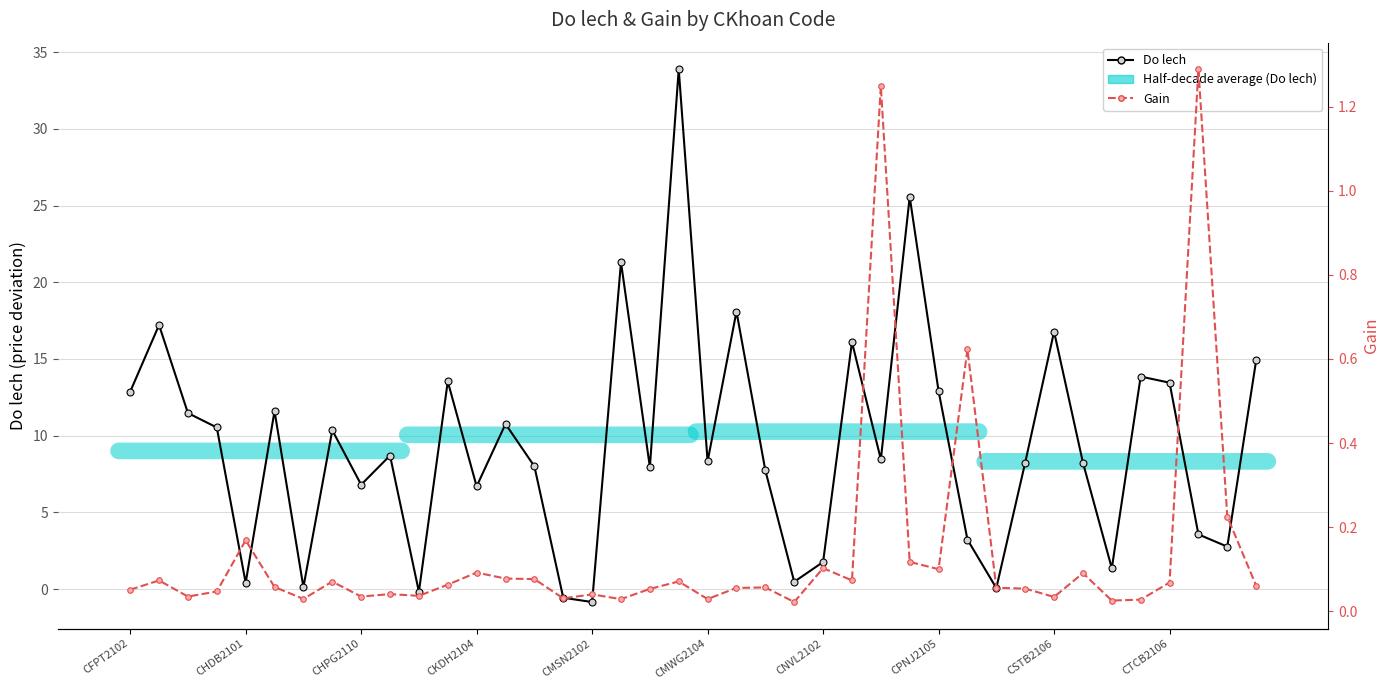

At how many categories does at least one series exceed 6?

28